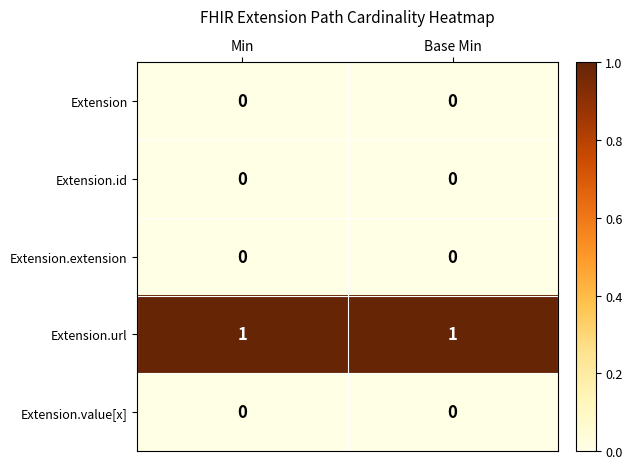

At how many categories does at least one series exceed 0?

2